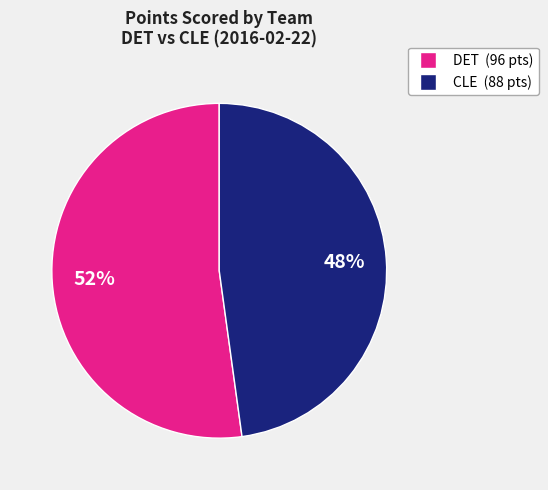

To the nearest percent, what is the average slice percentage?

50%